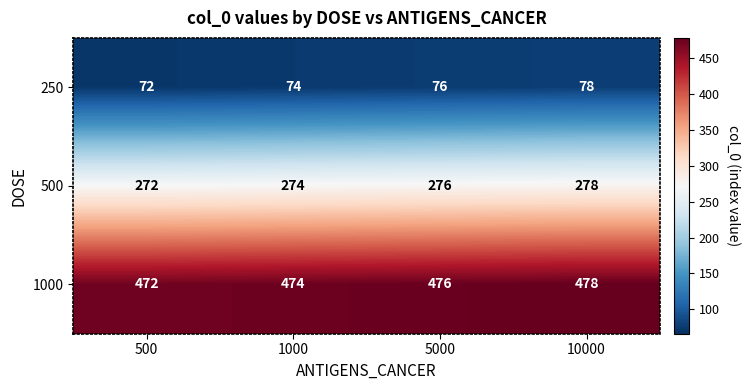

Rank the series at 500 from lowest to highest value.

250, 500, 1000